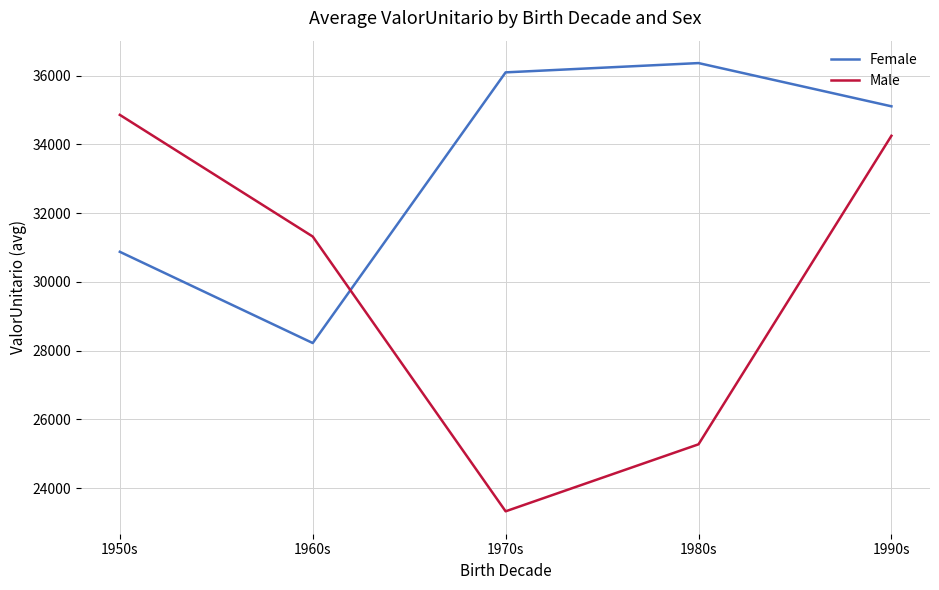

What is the difference between the second highest and minimum values in the Male series?

10926.2